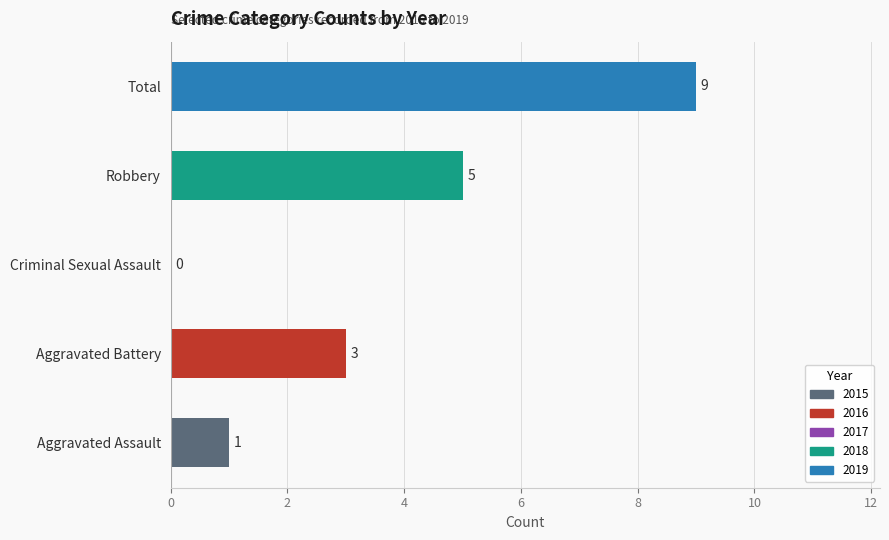

How many values are between 1 and 5?

3